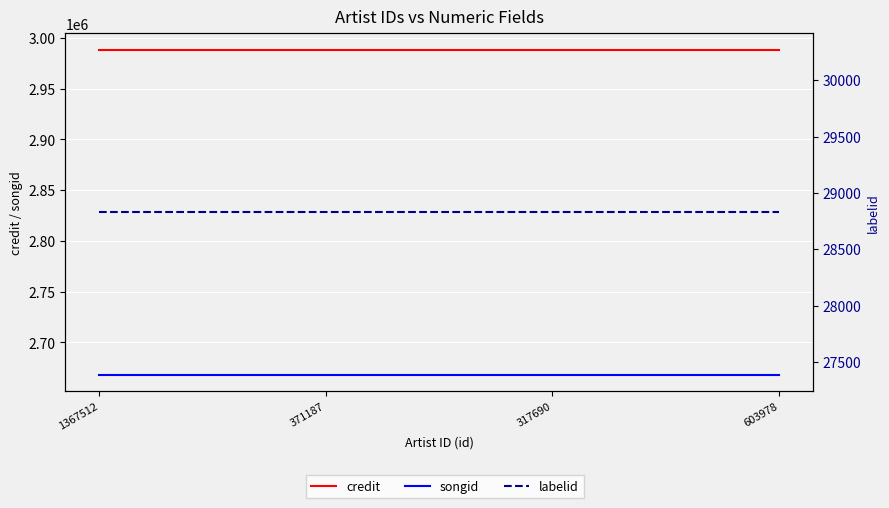

Which category has the highest value in the labelid series?

1367512